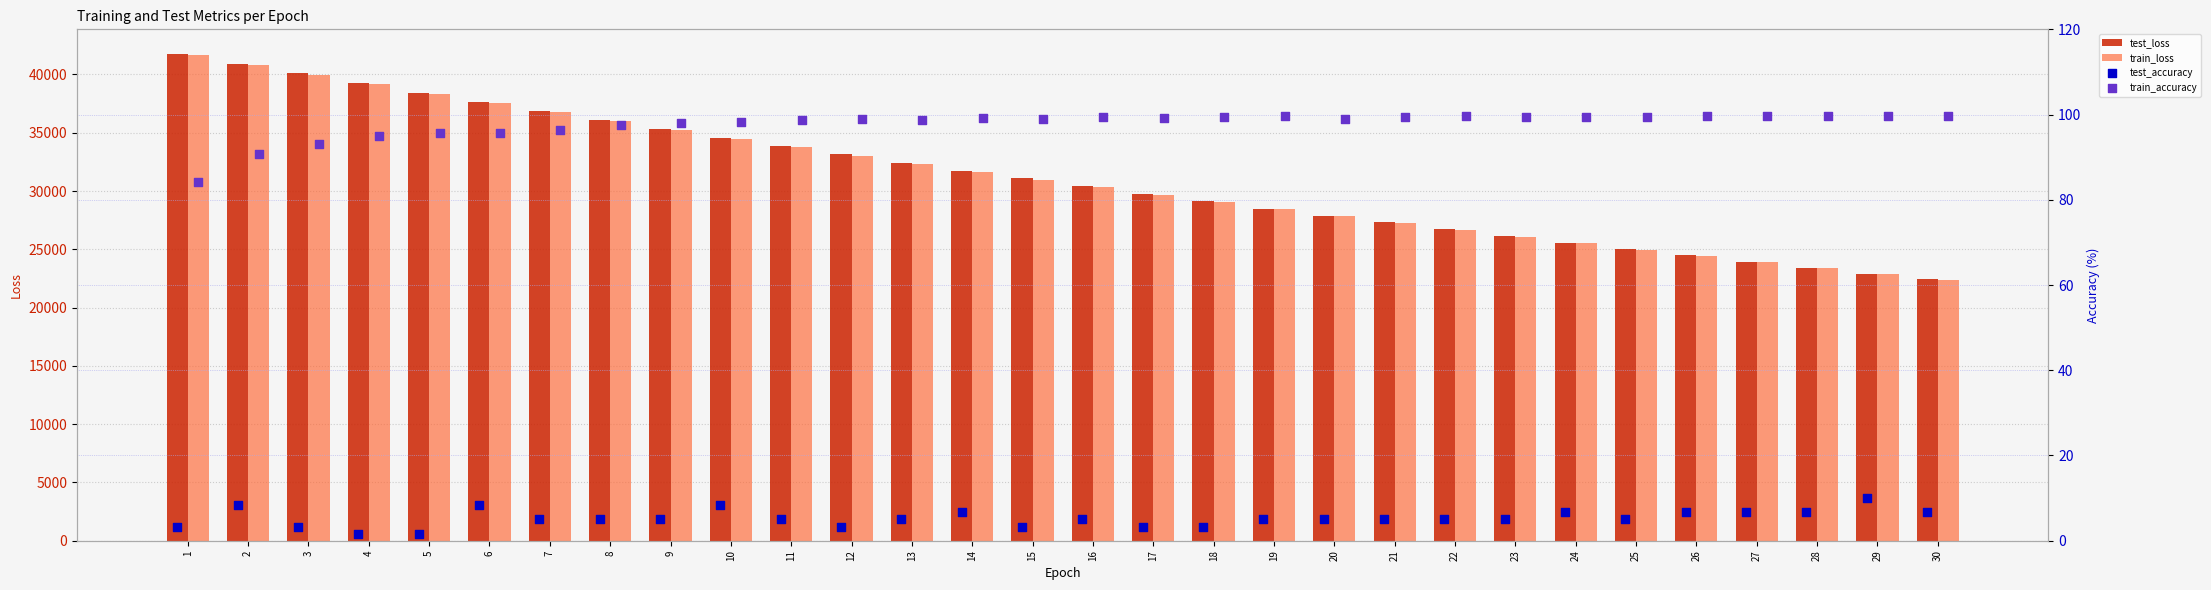

What are all the series names shown in the legend?

test_loss, train_loss, test_accuracy, train_accuracy